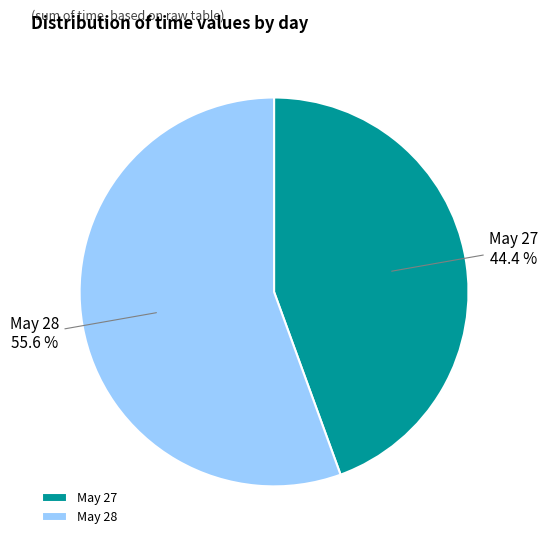

What is the ratio of the value at May 27 to the value at May 28?

0.8